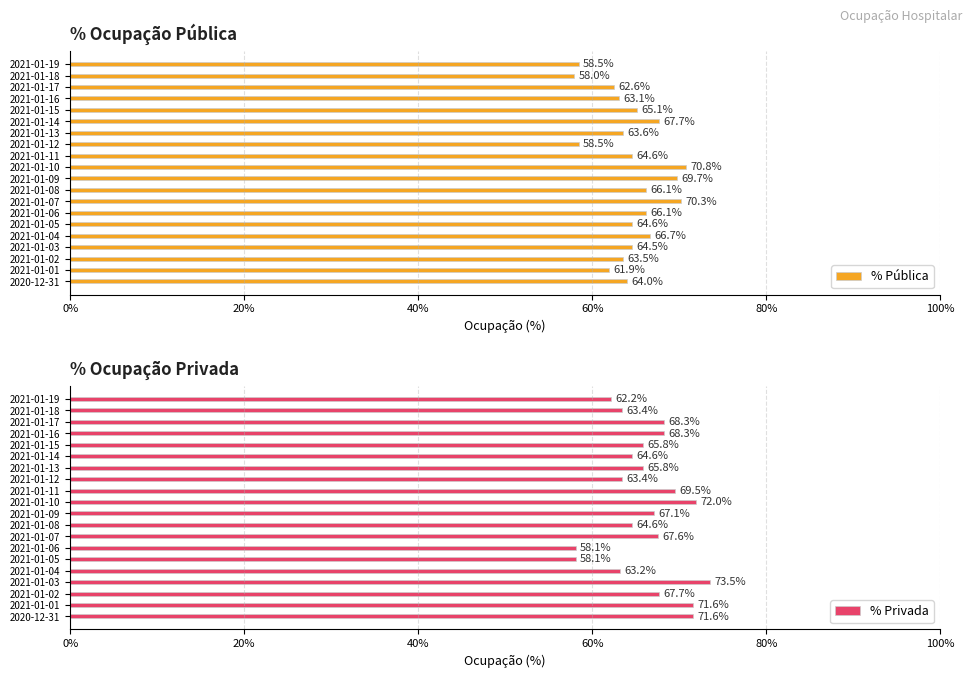

At which label is % Pública closest to 0?

2021-01-18